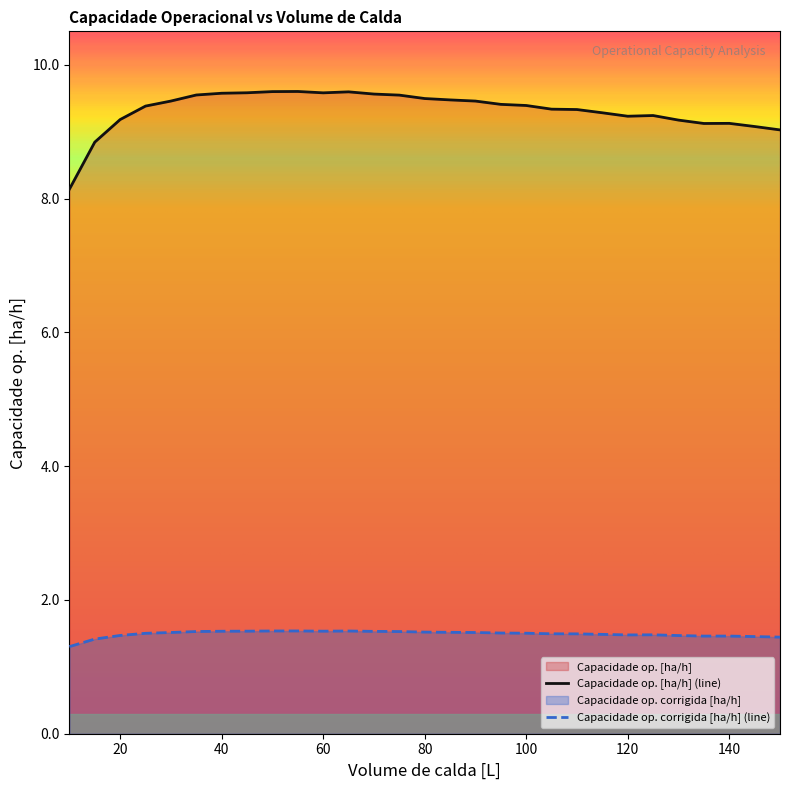

What is the total value across all series at 95?

10.9